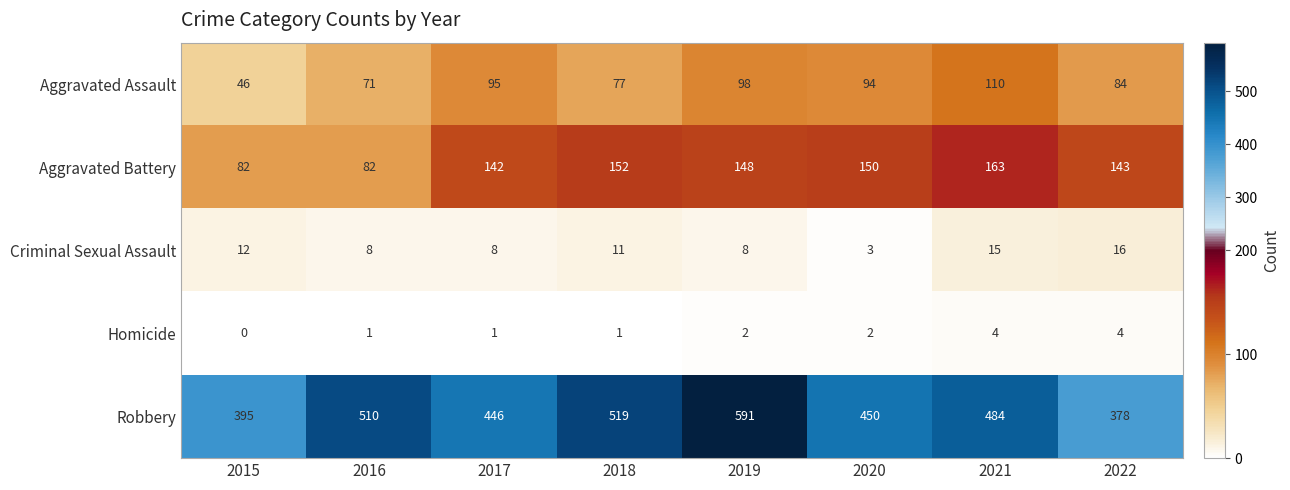

Which series has the widest spread of values?

Robbery